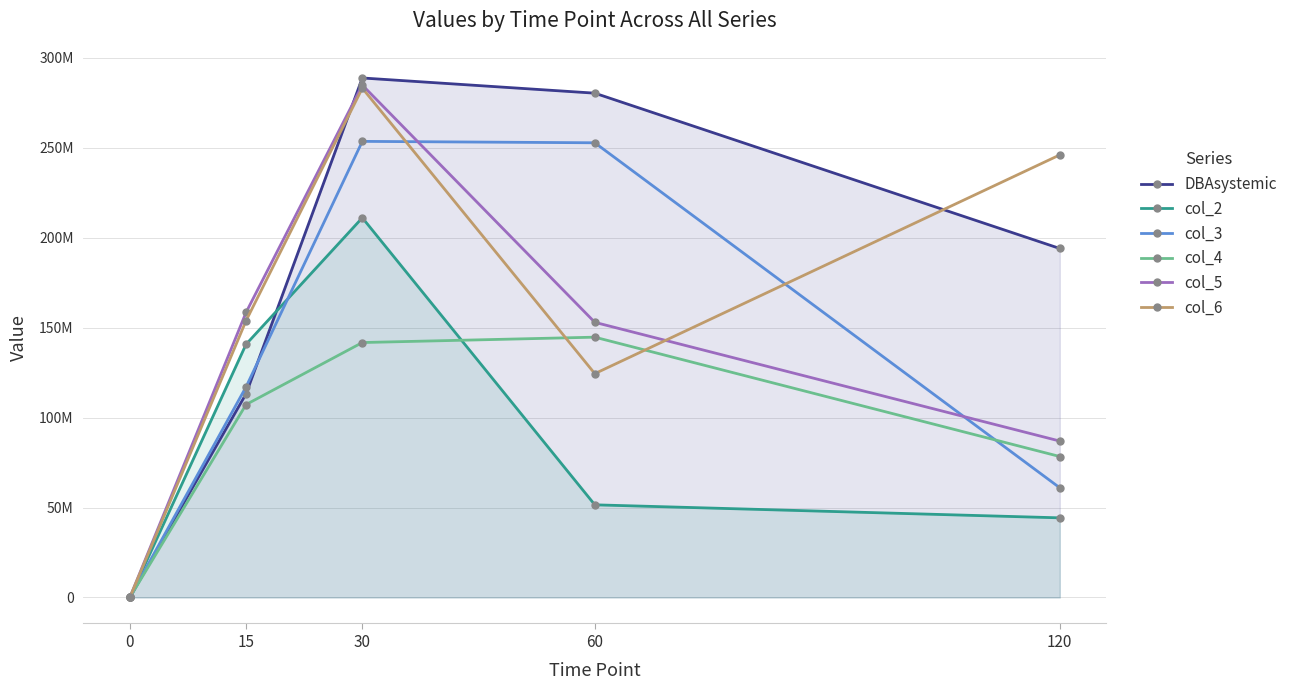

At how many categories does at least one series exceed 177739077?

3